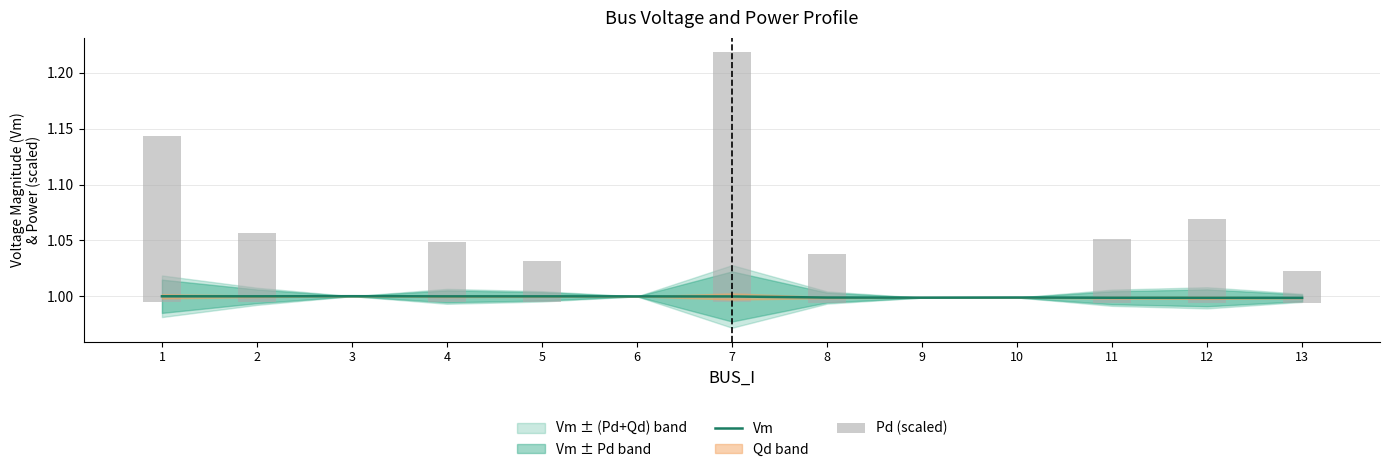

Between 2 and 3, which series saw the biggest shift?

Pd (scaled)